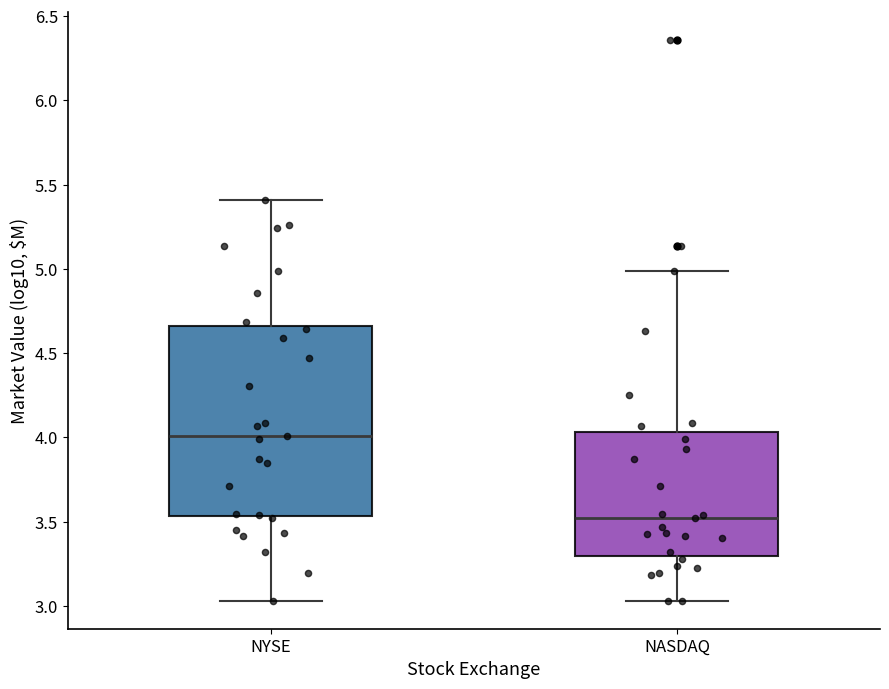

Where is the lower edge of the box for NYSE on the y-axis? The values are not printed on the chart, so give them approximately, as read against the axis.

3.55